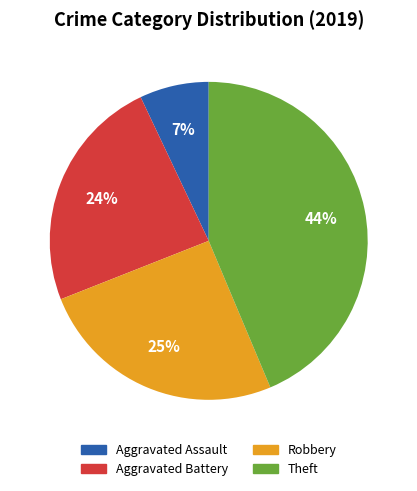

Does Aggravated Assault represent more than half of the total?

No